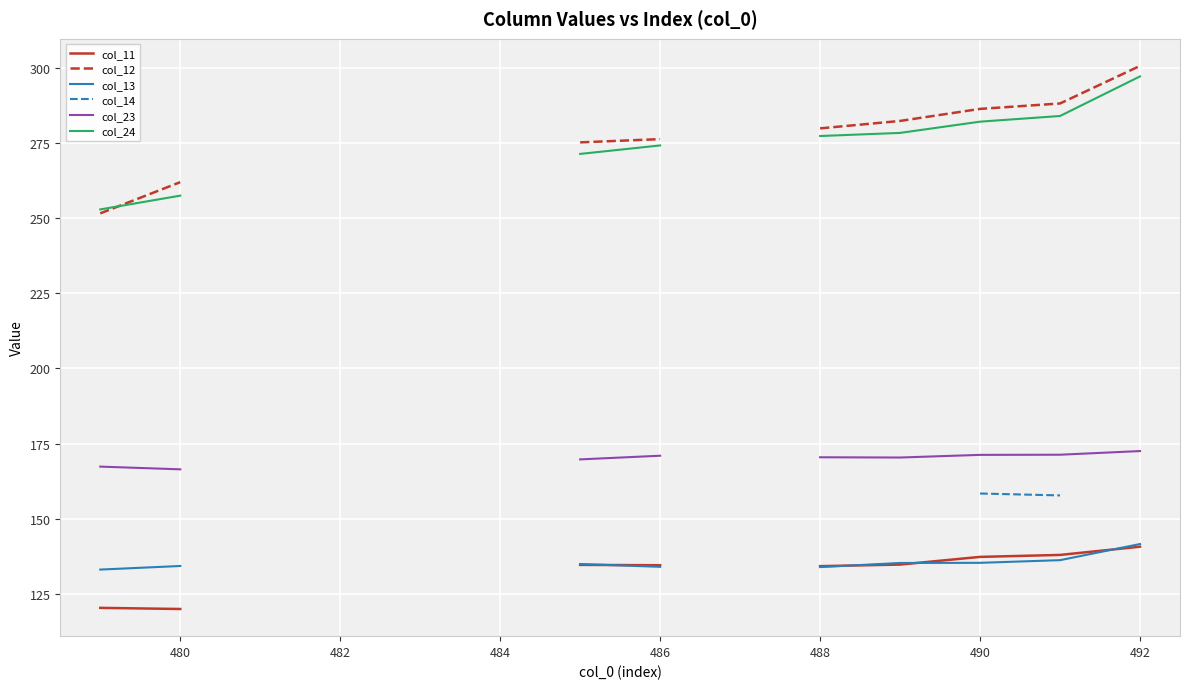

What is the greatest value displayed?

300.5